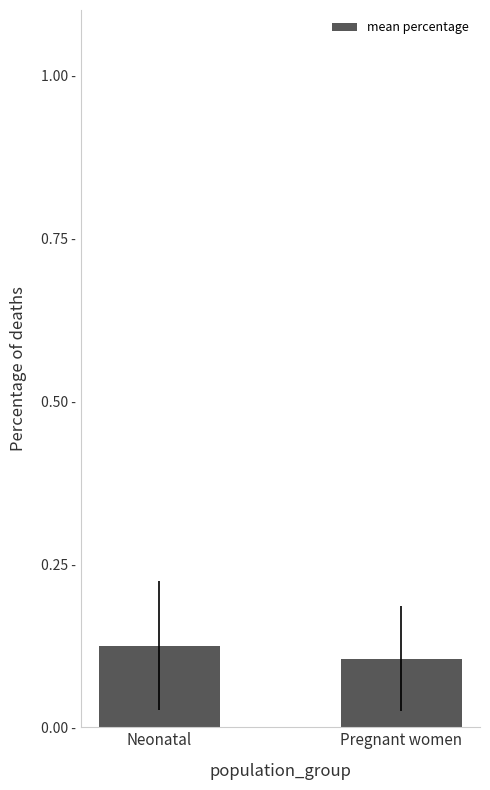

Does the chart contain any negative values?

No